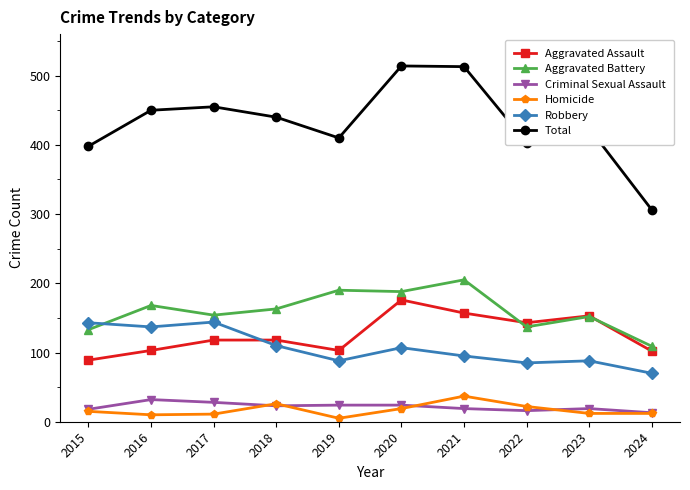

The value of Total at 2022 is 403. True or false?

True